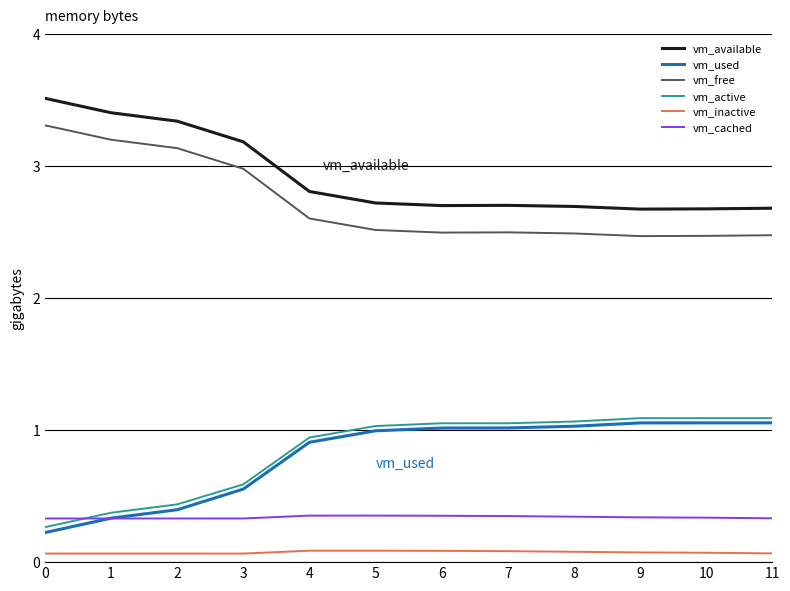

What is the difference between the second highest and second lowest values in the vm_available series?

0.7